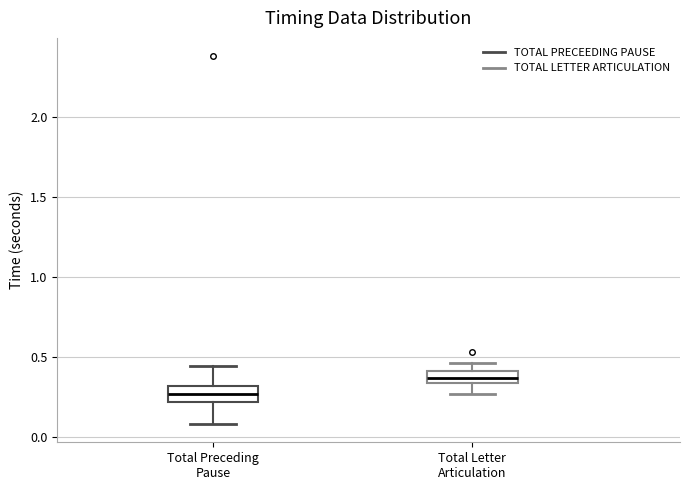

Where does the lower whisker of the box for Total Letter Articulation end on the y-axis? The values are not printed on the chart, so give them approximately, as read against the axis.

0.25